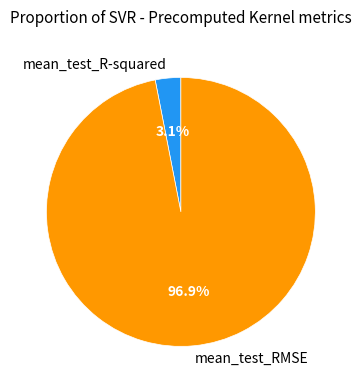

What percentage is the mean_test_R-squared slice, to the nearest percent?

3%